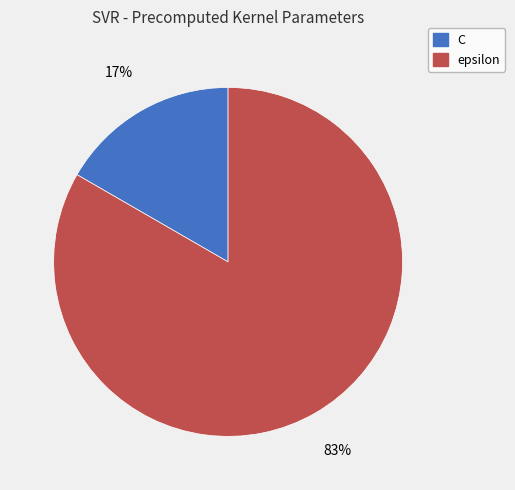

Between epsilon and C, which is larger?

epsilon